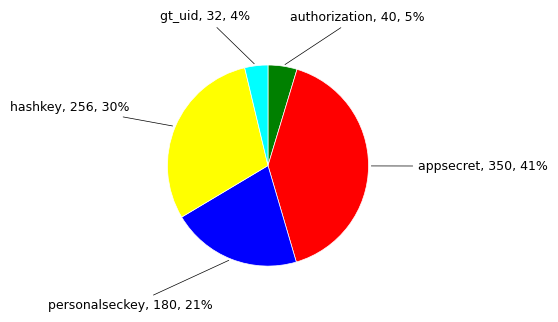

How many slices are in this pie chart?

5